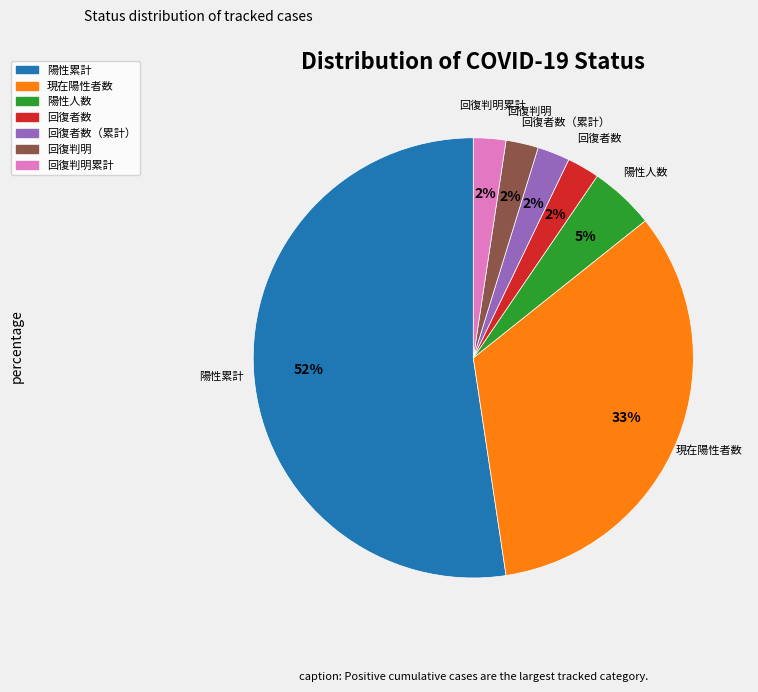

Which category has the biggest portion of the pie?

陽性累計